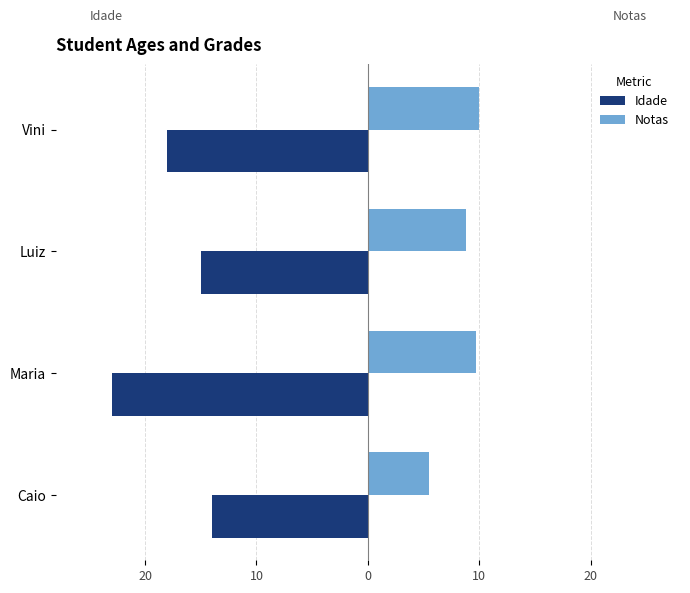

What are all the series names shown in the legend?

Idade, Notas